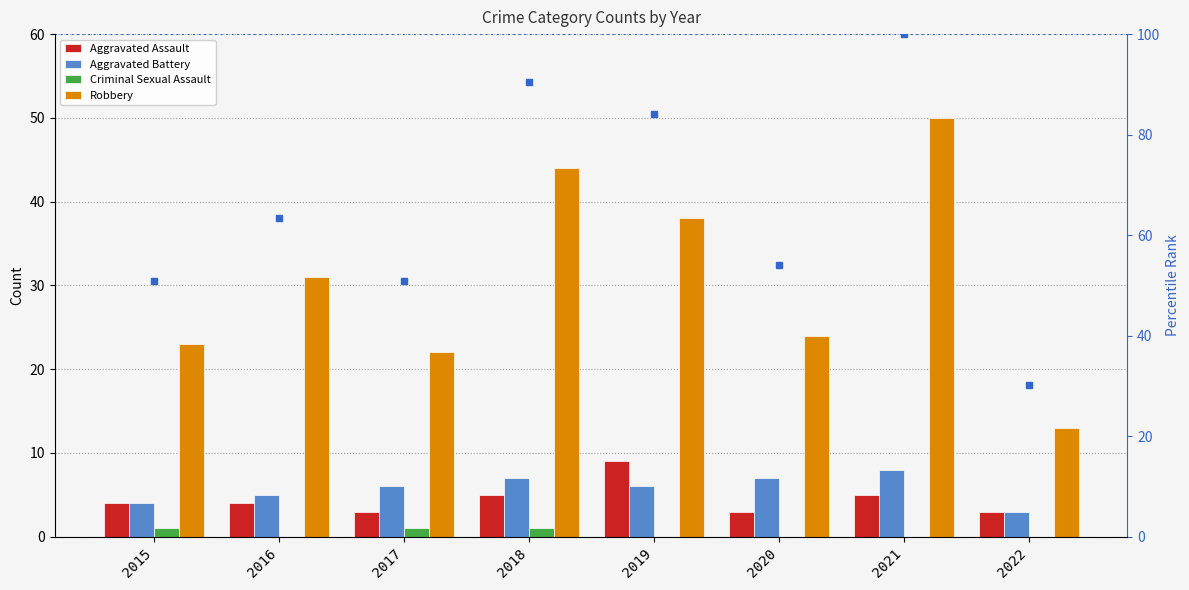

How many positive values does the Criminal Sexual Assault series have?

3